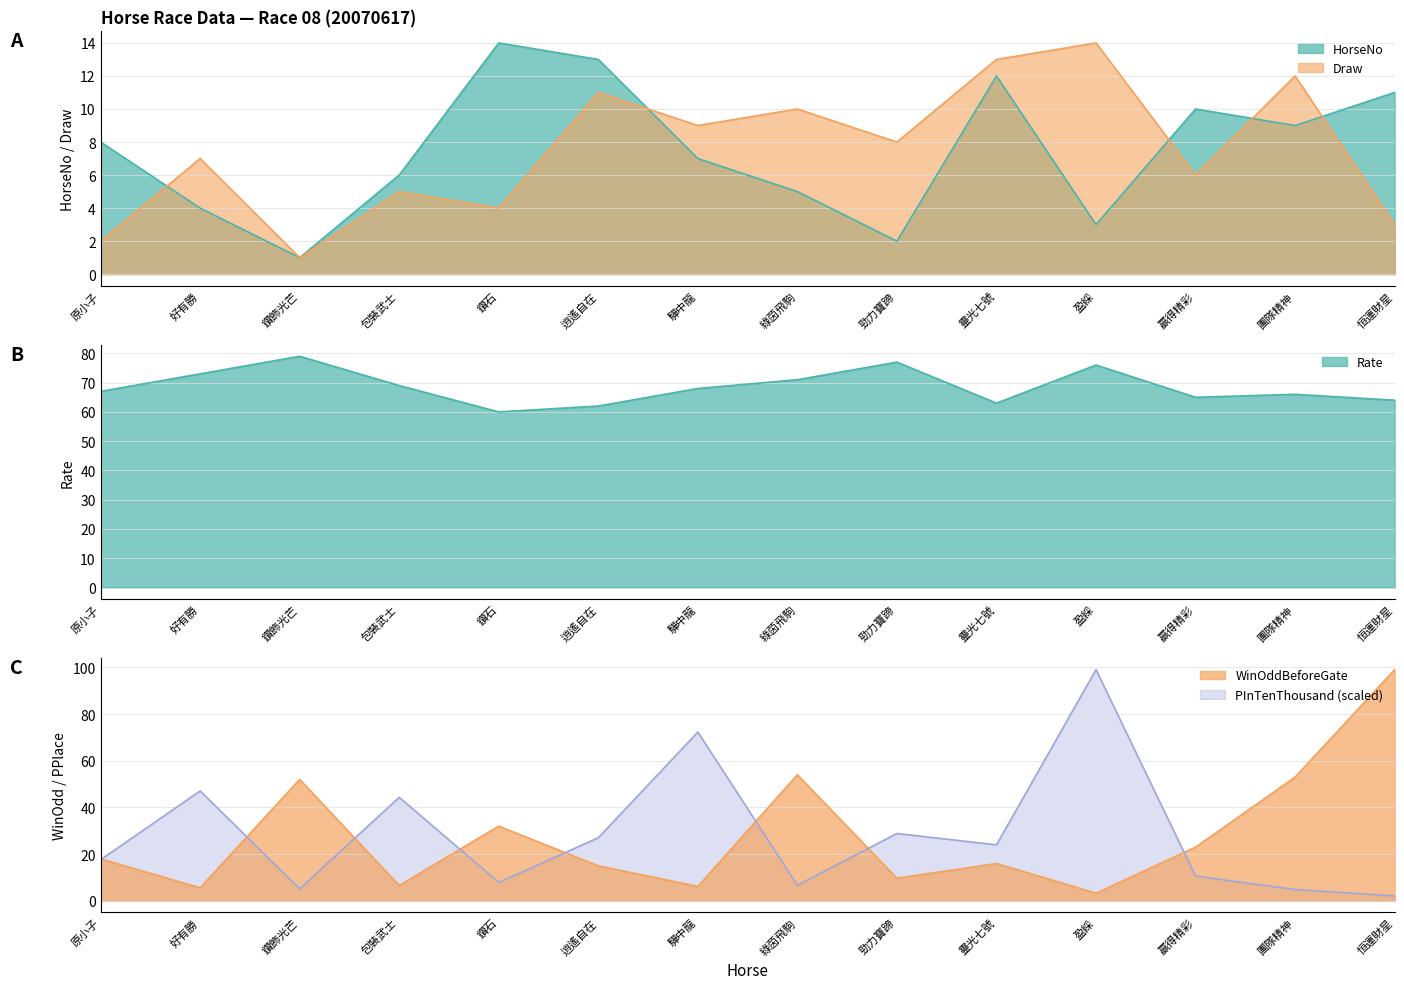

What is the label of the 6th point from the left?

逍遙自在